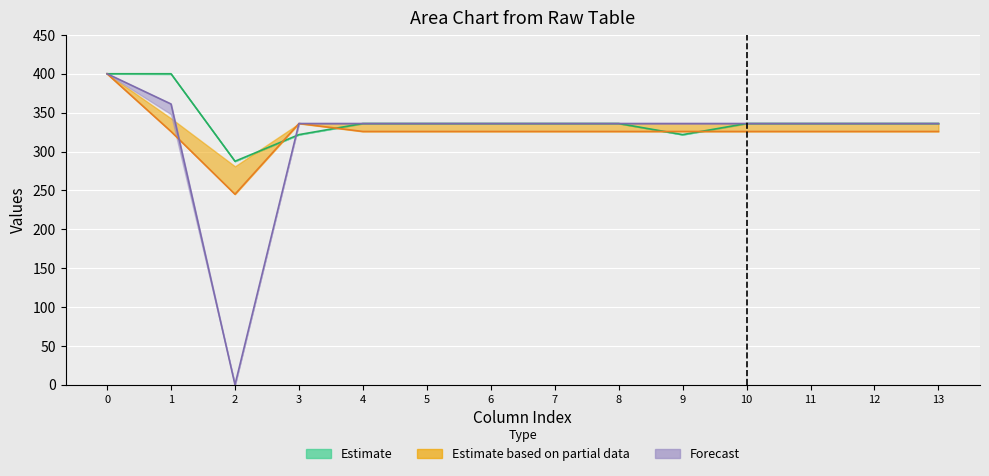

What is the sum of all Estimate based on partial data (line) values?

4564.2